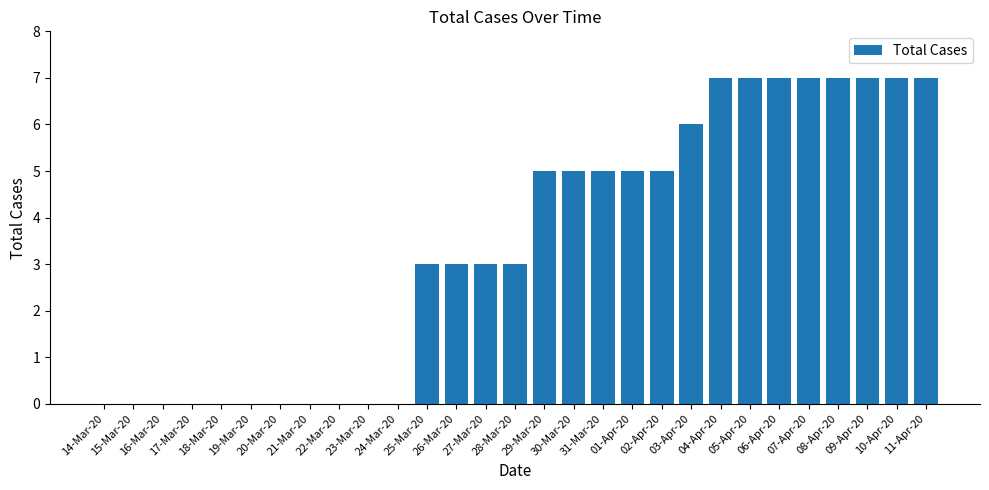

The value at 10-Apr-20 is 12. True or false?

False